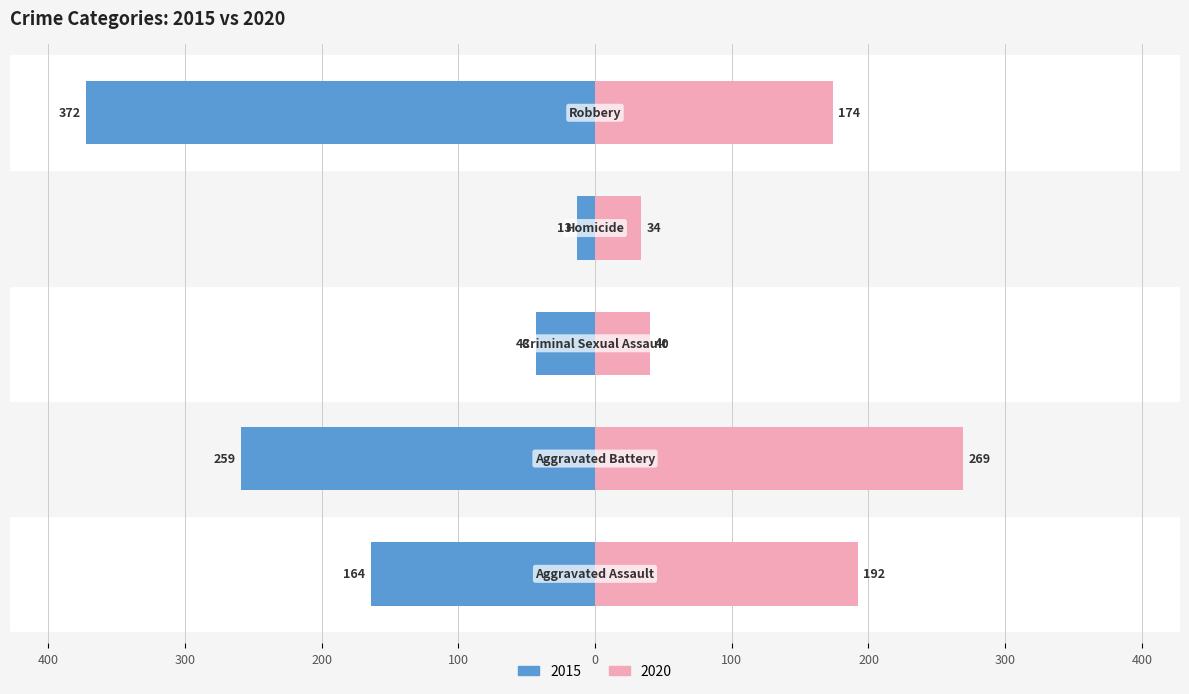

How many data points in 2020 are above 174?

2